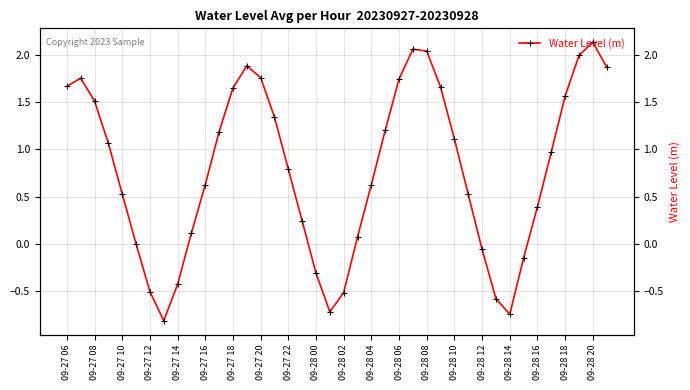

At which label does the data first exceed 0?

09-27 06